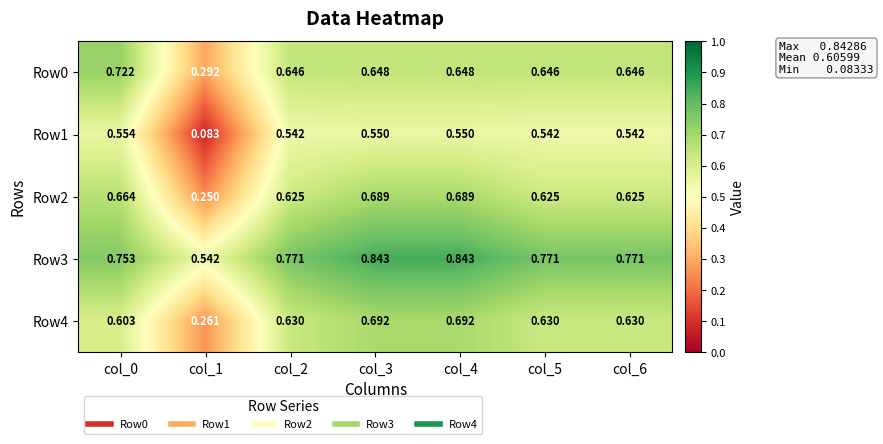

Is the value of Row4 at col_6 greater than the value of Row0 at col_2?

No